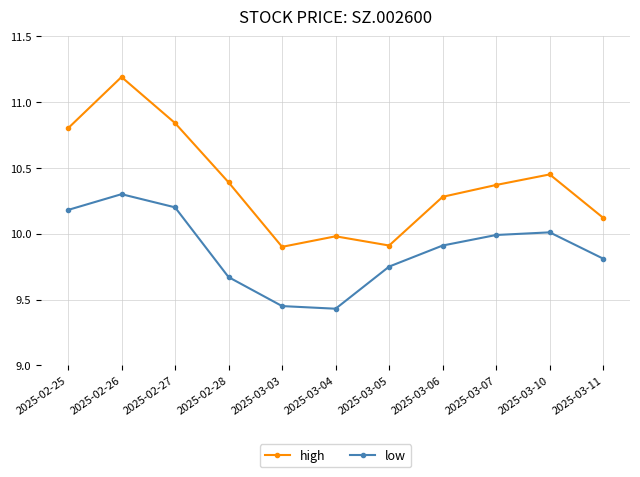

At which category is the sum across all series the highest?

2025-02-26